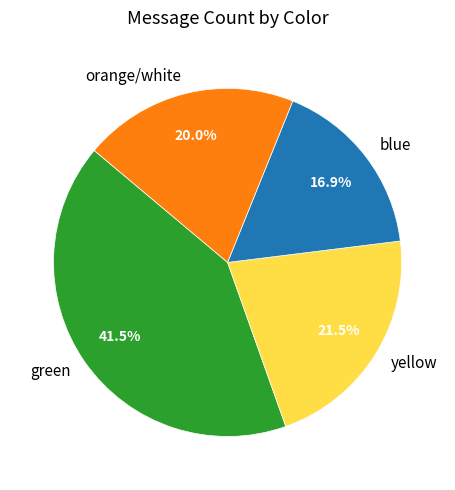

What portion of the pie excludes yellow?

78.5%